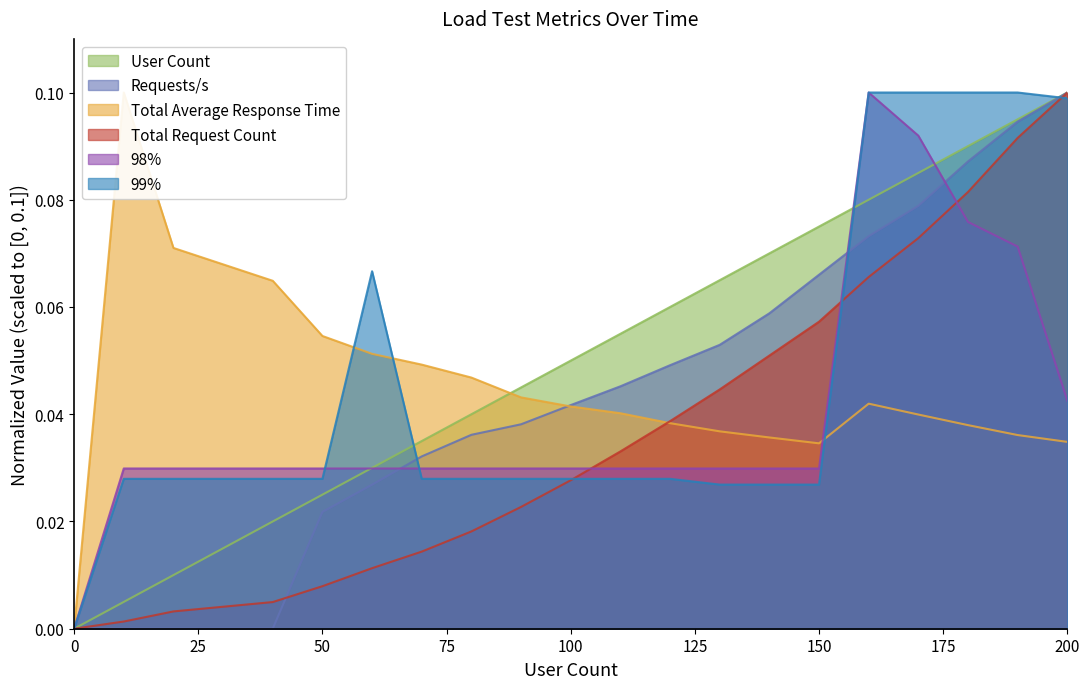

At 190, list the series in order from largest to smallest.

99%, User Count, Requests/s, Total Request Count, 98%, Total Average Response Time